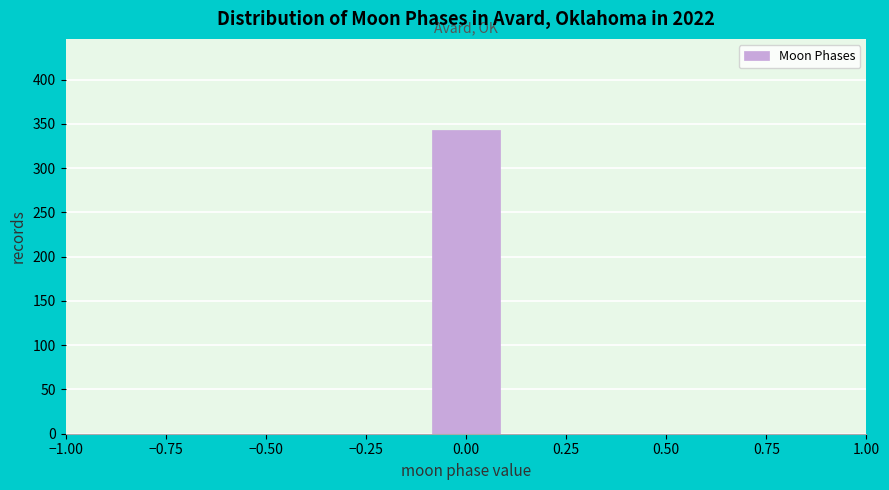

Reading left to right, transcribe this chart: for each bar, give the range it covers on the x-axis and its height. The values are not printed on the chart, so give them approximately, as read against the axis.

-0.5 to -0.3: 0
-0.3 to -0.1: 0
-0.1 to 0.1: 345
0.1 to 0.3: 0
0.3 to 0.5: 0